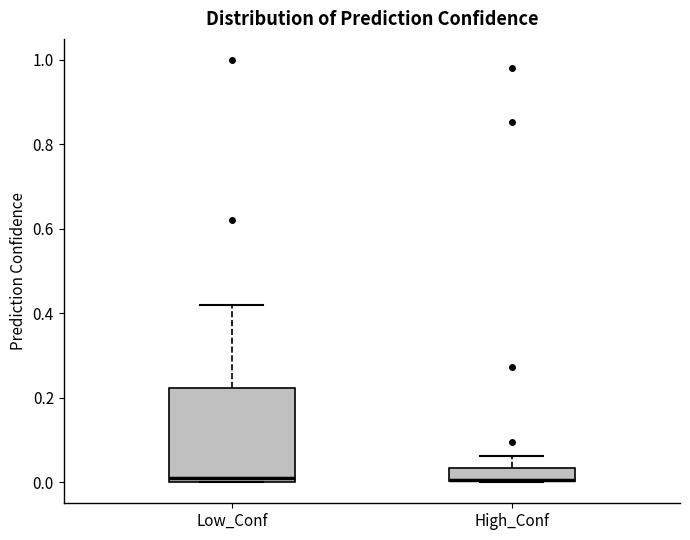

Comparing the boxes themselves (not the whiskers), which one is the tallest?

Low_Conf